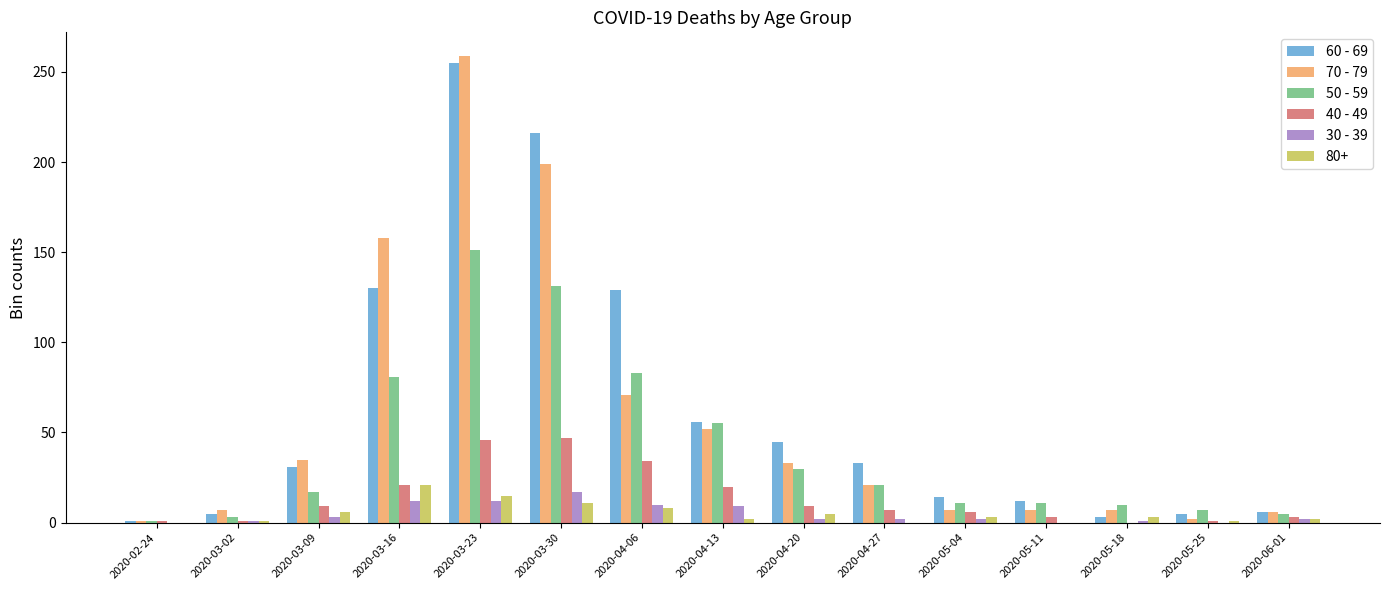

Which label corresponds to the largest value in the chart?

2020-03-23